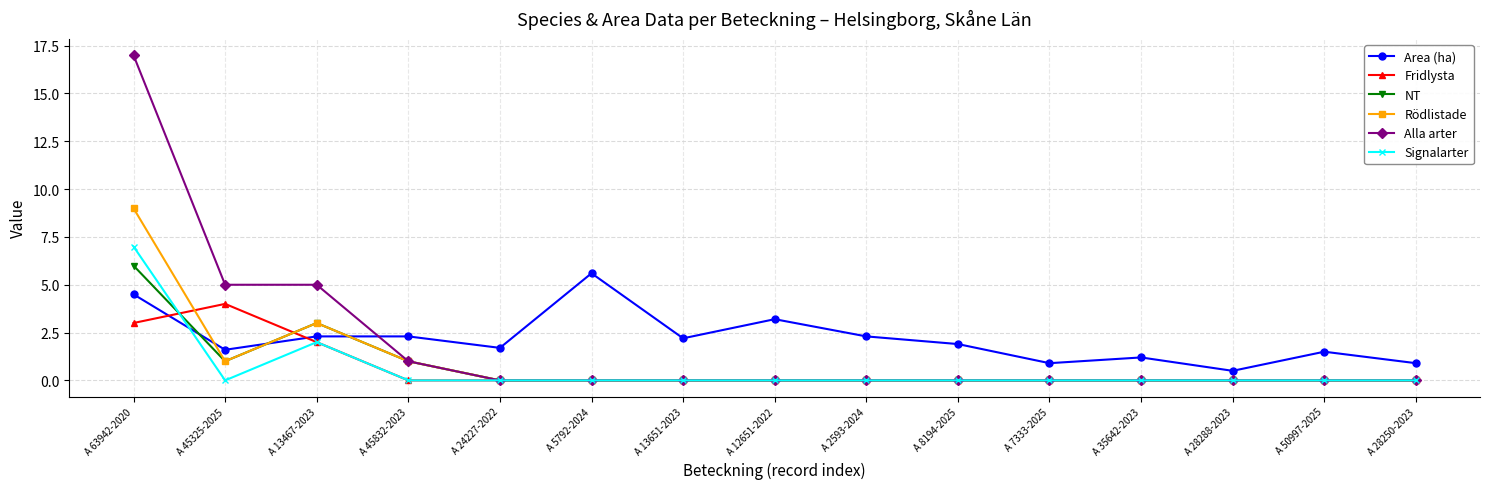

Reading left to right, what are all the values shown in this chart?

Area (ha): A 63942-2020=4.5	A 45325-2025=1.6	A 13467-2023=2.3	A 45832-2023=2.3	A 24227-2022=1.7	A 5792-2024=5.6	A 13651-2023=2.2	A 12651-2022=3.2	A 2593-2024=2.3	A 8194-2025=1.9	A 7333-2025=0.9	A 35642-2023=1.2	A 28288-2023=0.5	A 50997-2025=1.5	A 28250-2023=0.9
Fridlysta: A 63942-2020=3.0	A 45325-2025=4.0	A 13467-2023=2.0	A 45832-2023=0.0	A 24227-2022=0.0	A 5792-2024=0.0	A 13651-2023=0.0	A 12651-2022=0.0	A 2593-2024=0.0	A 8194-2025=0.0	A 7333-2025=0.0	A 35642-2023=0.0	A 28288-2023=0.0	A 50997-2025=0.0	A 28250-2023=0.0
NT: A 63942-2020=6.0	A 45325-2025=1.0	A 13467-2023=3.0	A 45832-2023=1.0	A 24227-2022=0.0	A 5792-2024=0.0	A 13651-2023=0.0	A 12651-2022=0.0	A 2593-2024=0.0	A 8194-2025=0.0	A 7333-2025=0.0	A 35642-2023=0.0	A 28288-2023=0.0	A 50997-2025=0.0	A 28250-2023=0.0
Rödlistade: A 63942-2020=9.0	A 45325-2025=1.0	A 13467-2023=3.0	A 45832-2023=1.0	A 24227-2022=0.0	A 5792-2024=0.0	A 13651-2023=0.0	A 12651-2022=0.0	A 2593-2024=0.0	A 8194-2025=0.0	A 7333-2025=0.0	A 35642-2023=0.0	A 28288-2023=0.0	A 50997-2025=0.0	A 28250-2023=0.0
Alla arter: A 63942-2020=17.0	A 45325-2025=5.0	A 13467-2023=5.0	A 45832-2023=1.0	A 24227-2022=0.0	A 5792-2024=0.0	A 13651-2023=0.0	A 12651-2022=0.0	A 2593-2024=0.0	A 8194-2025=0.0	A 7333-2025=0.0	A 35642-2023=0.0	A 28288-2023=0.0	A 50997-2025=0.0	A 28250-2023=0.0
Signalarter: A 63942-2020=7.0	A 45325-2025=0.0	A 13467-2023=2.0	A 45832-2023=0.0	A 24227-2022=0.0	A 5792-2024=0.0	A 13651-2023=0.0	A 12651-2022=0.0	A 2593-2024=0.0	A 8194-2025=0.0	A 7333-2025=0.0	A 35642-2023=0.0	A 28288-2023=0.0	A 50997-2025=0.0	A 28250-2023=0.0